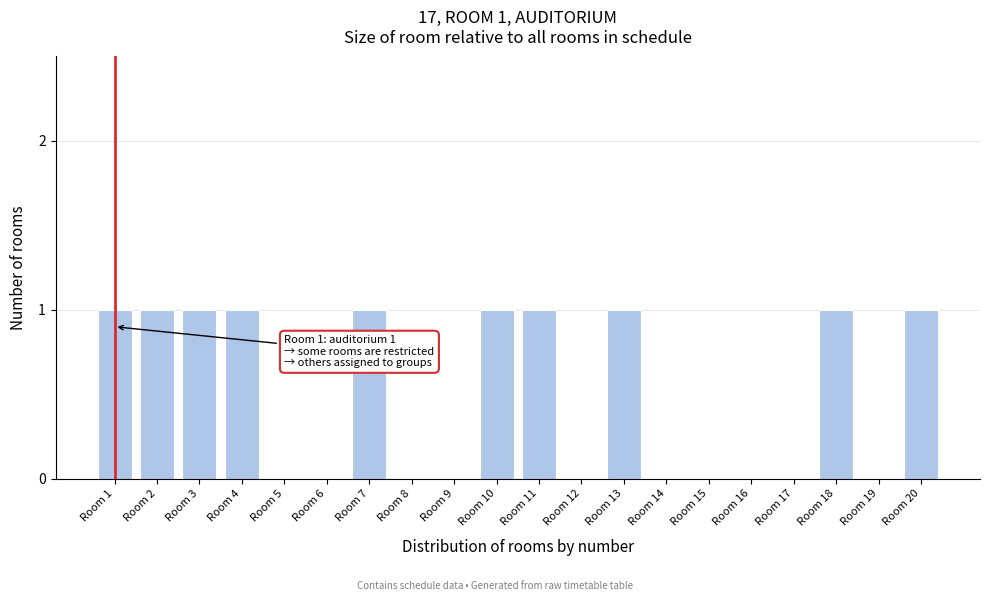

Reading right to left, list all the values displayed in this chart.

Room 20=1	Room 19=0	Room 18=1	Room 17=0	Room 16=0	Room 15=0	Room 14=0	Room 13=1	Room 12=0	Room 11=1	Room 10=1	Room 9=0	Room 8=0	Room 7=1	Room 6=0	Room 5=0	Room 4=1	Room 3=1	Room 2=1	Room 1=1